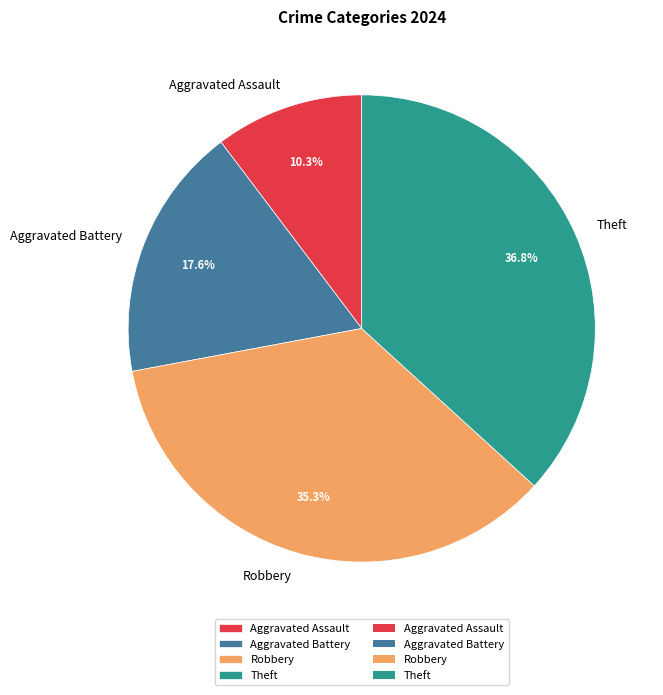

What is the total percentage of Theft and Aggravated Assault?

47.1%